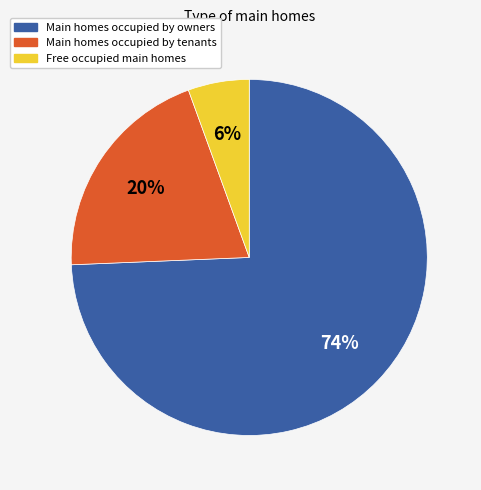

Do Main homes occupied by tenants and Free occupied main homes together represent more than half of the pie?

No